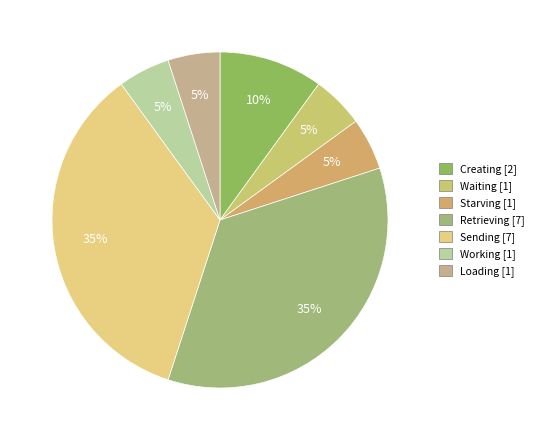

Is Creating the majority of the pie?

No